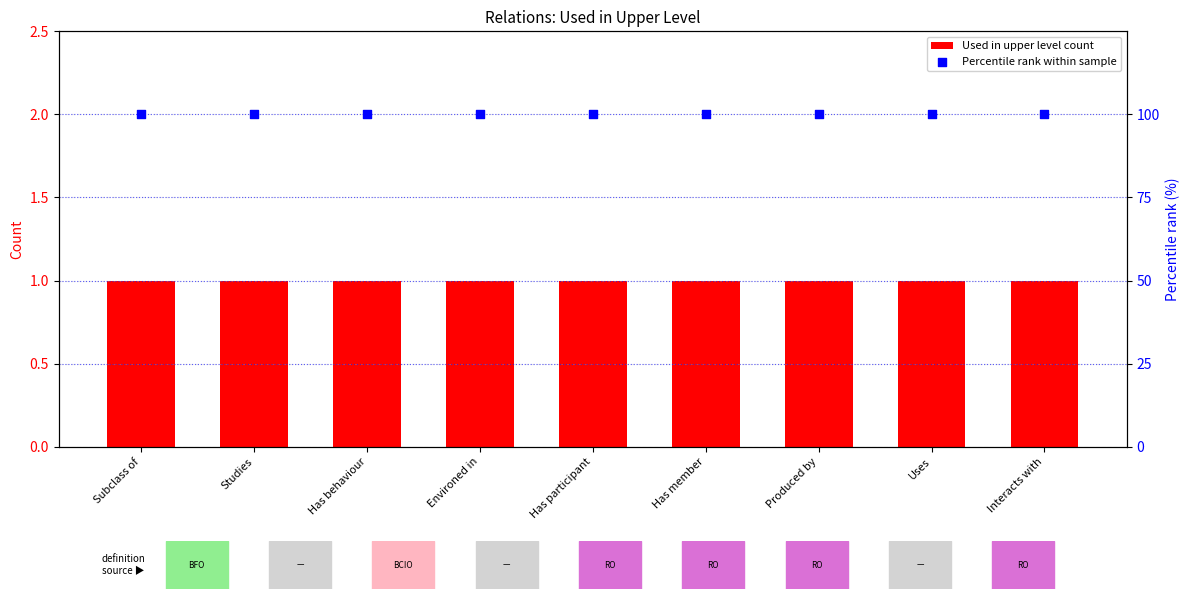

Is the value of Used in upper level count at Environed in greater than the value of Percentile rank within sample at Has behaviour?

No